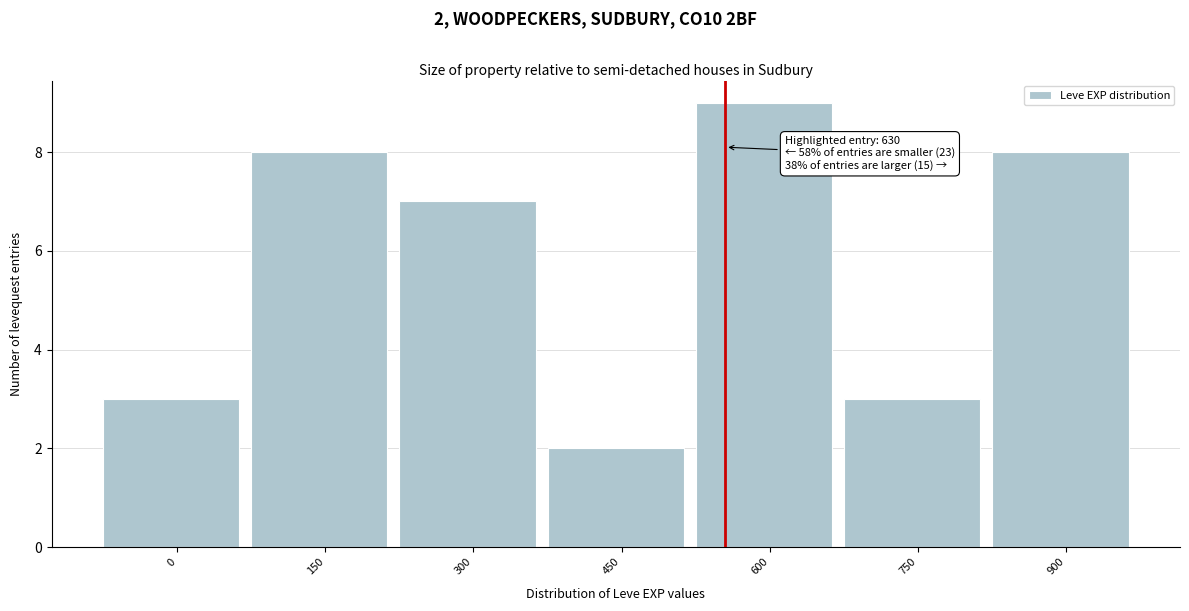

Reading left to right, what are all the values shown in this chart?

3	8	7	2	9	3	8